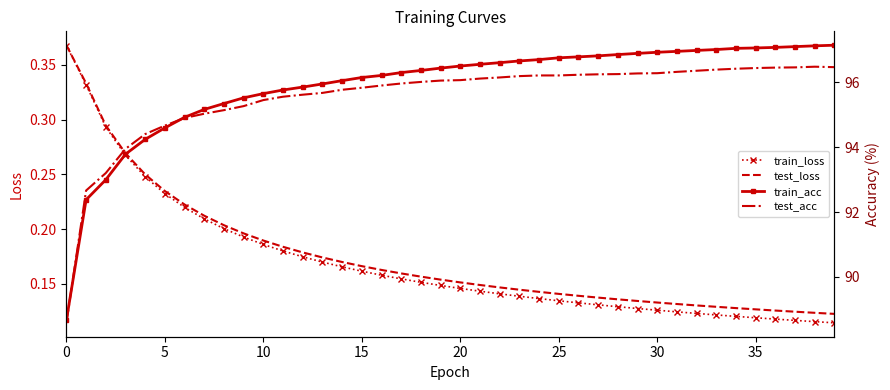

Is the value of train_loss at 15 greater than the value of test_acc at 15?

No